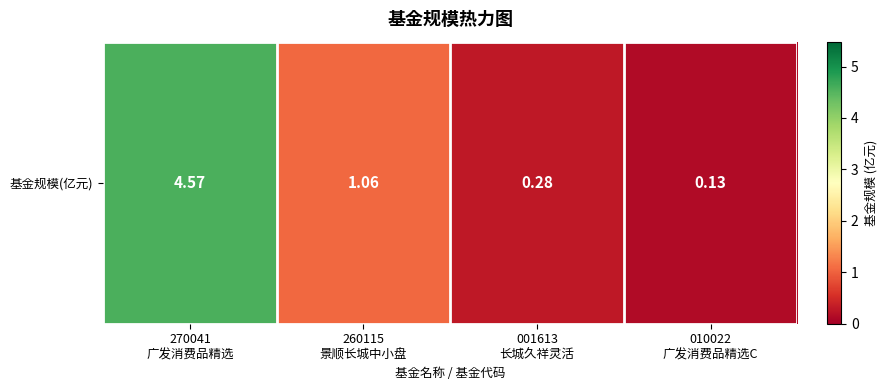

True or false: the data shows 0.3 at 260115
景顺长城中小盘.

False